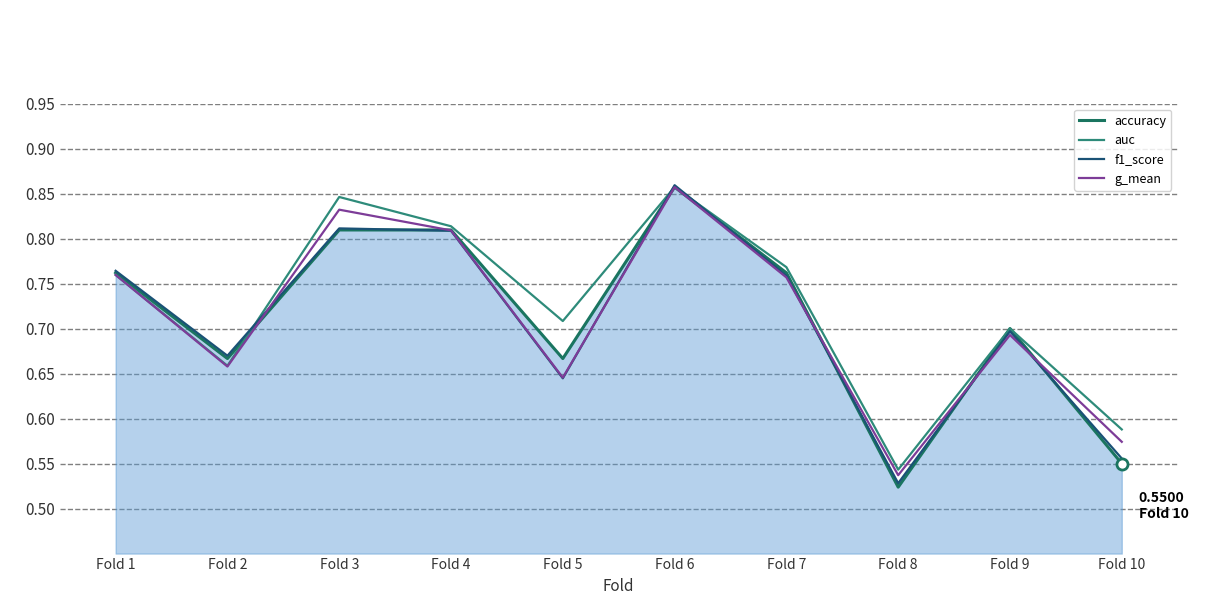

Between which two adjacent categories do accuracy and g_mean first intersect?

Fold 2 and Fold 3